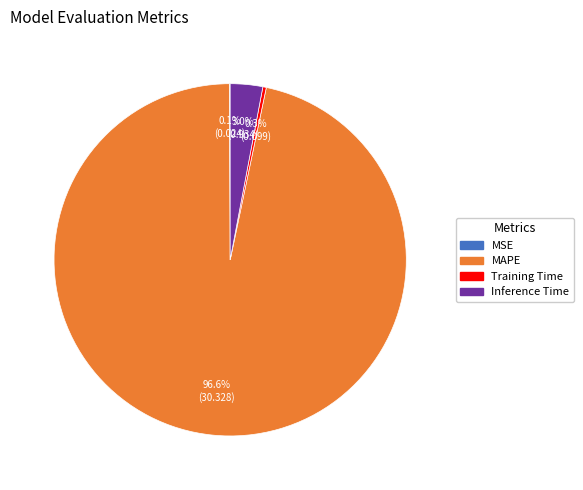

What is the largest slice in the pie chart?

MAPE